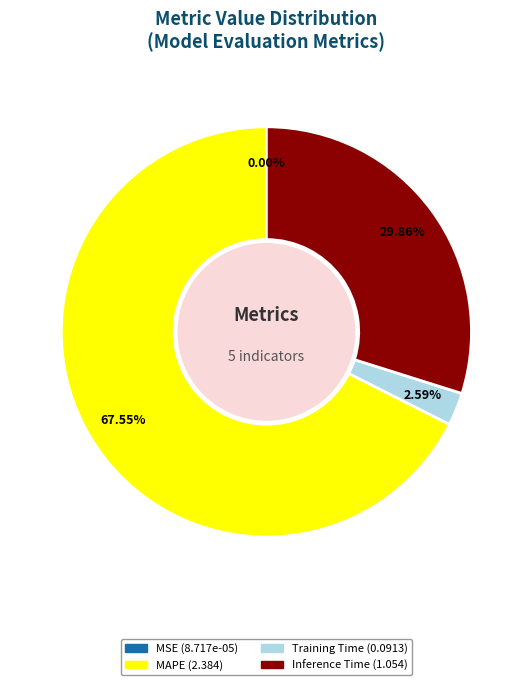

Is there a majority slice in this chart?

Yes